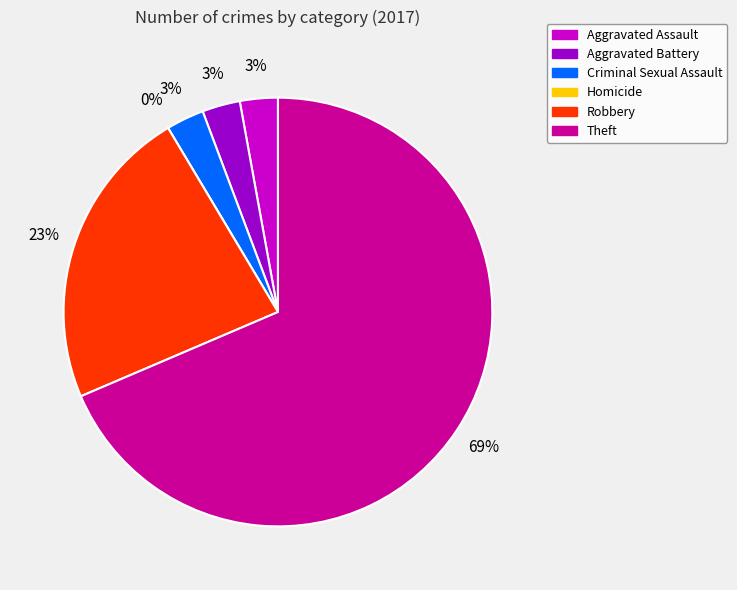

Combined, do Theft and Criminal Sexual Assault account for over 50%?

Yes